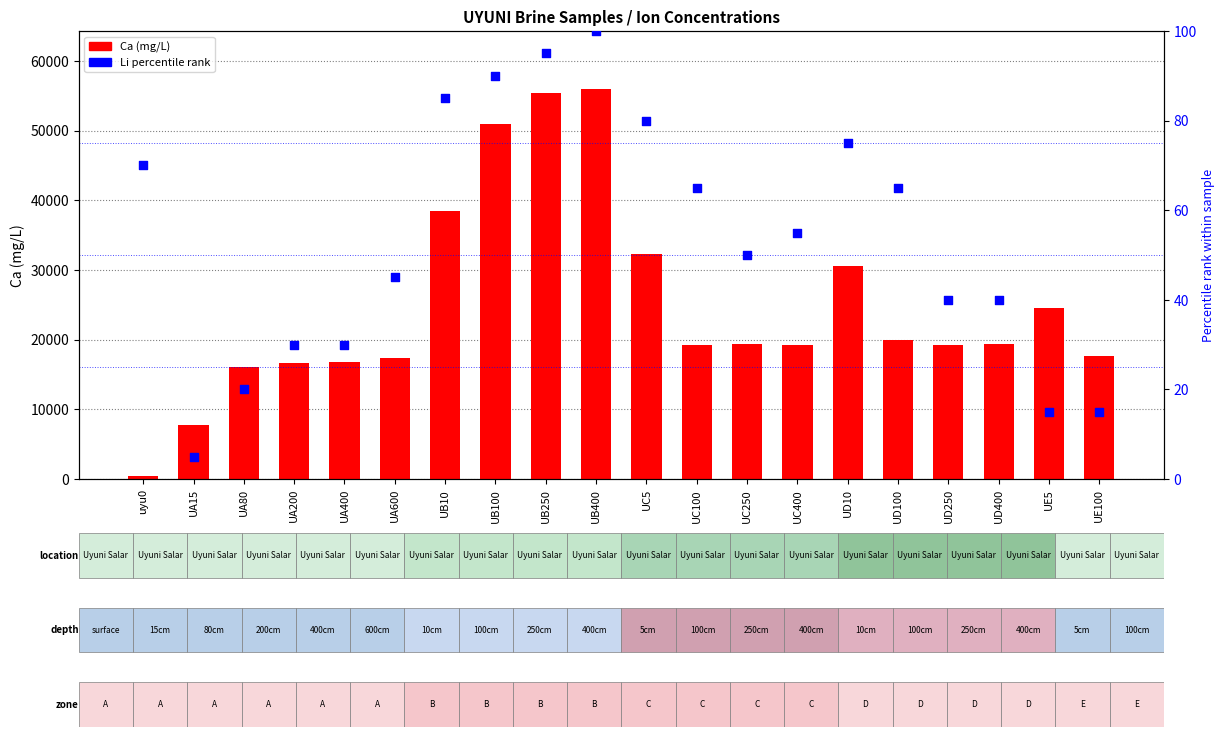

What are all the series names shown in the legend?

Ca (mg/L), Li percentile rank